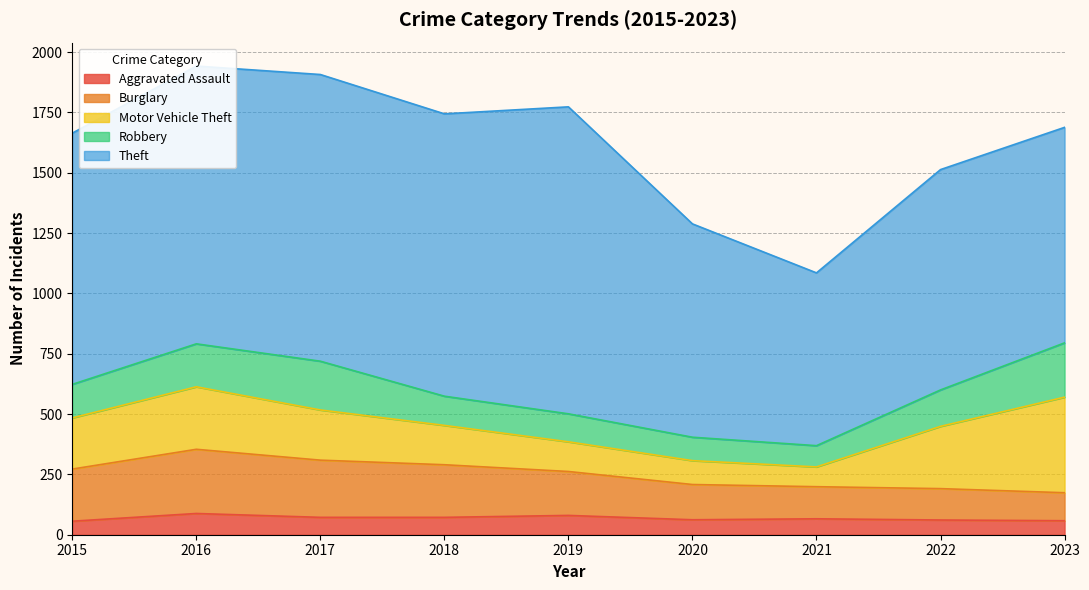

Reading right to left, extract all data points from this chart.

Aggravated Assault: 58	61	66	62	80	72	72	88	56
Burglary: 116	130	133	146	182	218	237	266	216
Motor Vehicle Theft: 396	258	82	99	123	163	208	259	212
Robbery: 225	151	88	97	116	121	202	178	139
Theft: 893	913	716	884	1272	1170	1188	1151	1041